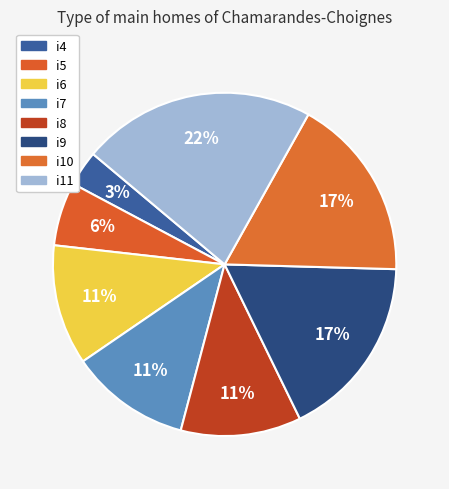

What percentage is NOT represented by i9?

82.7%